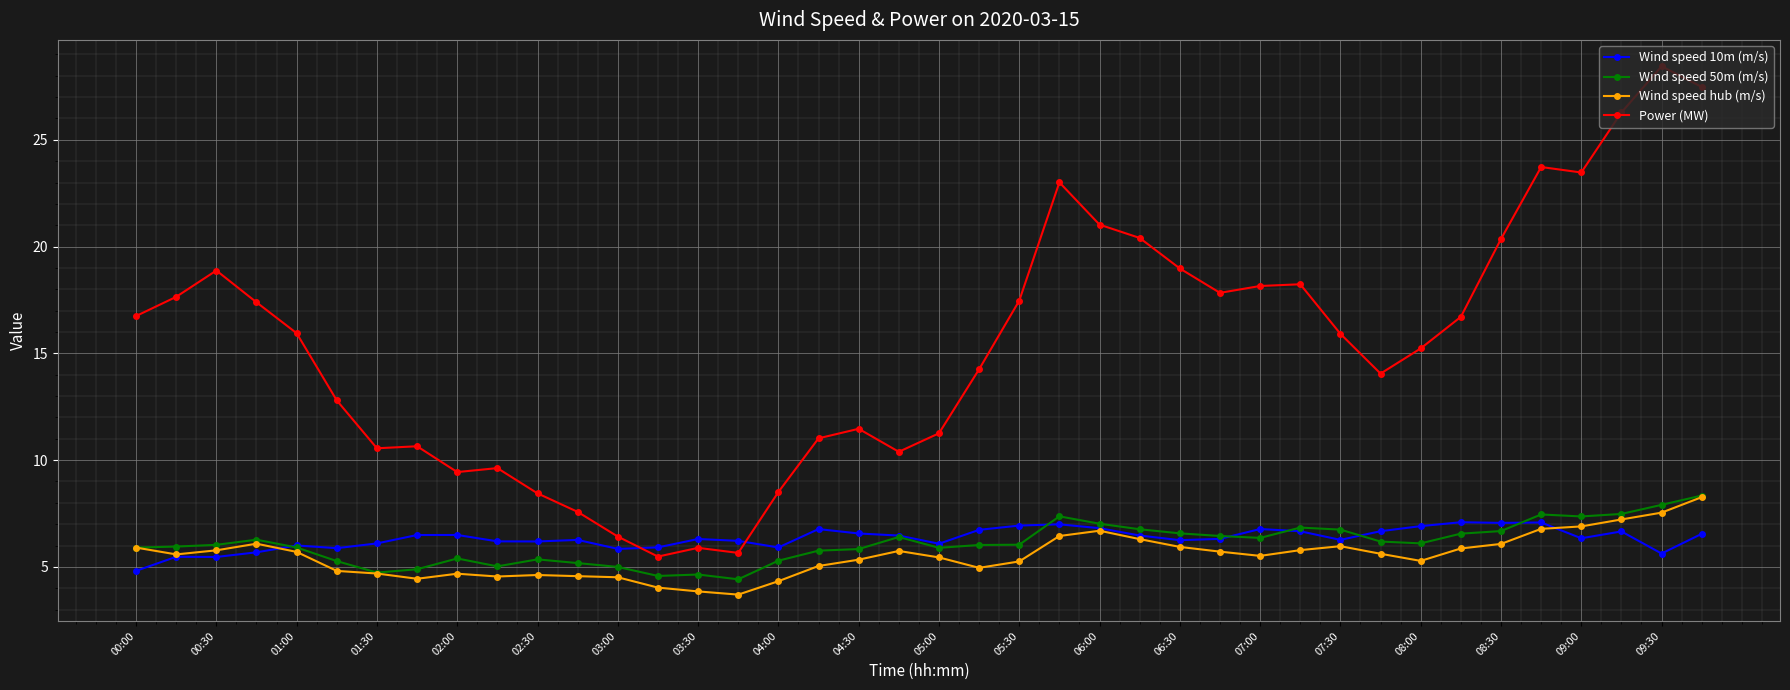

At how many categories does at least one series exceed 22?

6